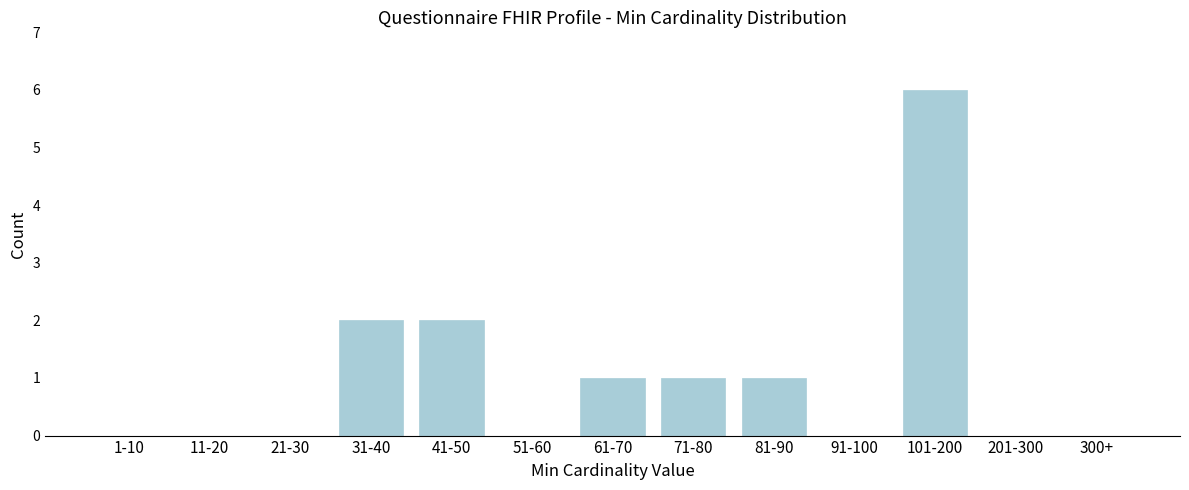

Reading right to left, extract all data points from this chart.

300+=0	201-300=0	101-200=6	91-100=0	81-90=1	71-80=1	61-70=1	51-60=0	41-50=2	31-40=2	21-30=0	11-20=0	1-10=0